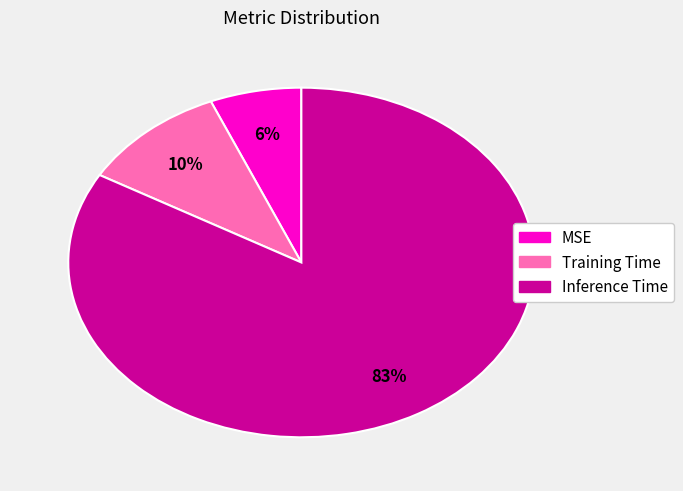

To the nearest percent, what is the average slice percentage?

33%